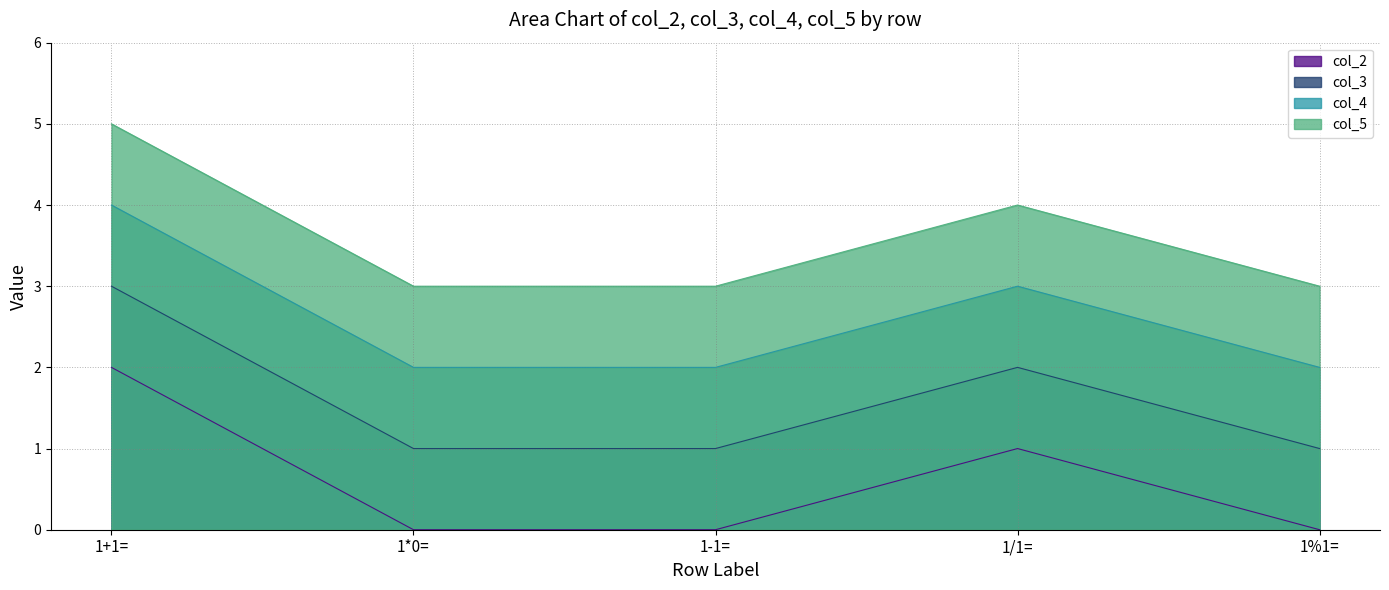

At 1%1=, list the series in order from largest to smallest.

col_5, col_4, col_3, col_2